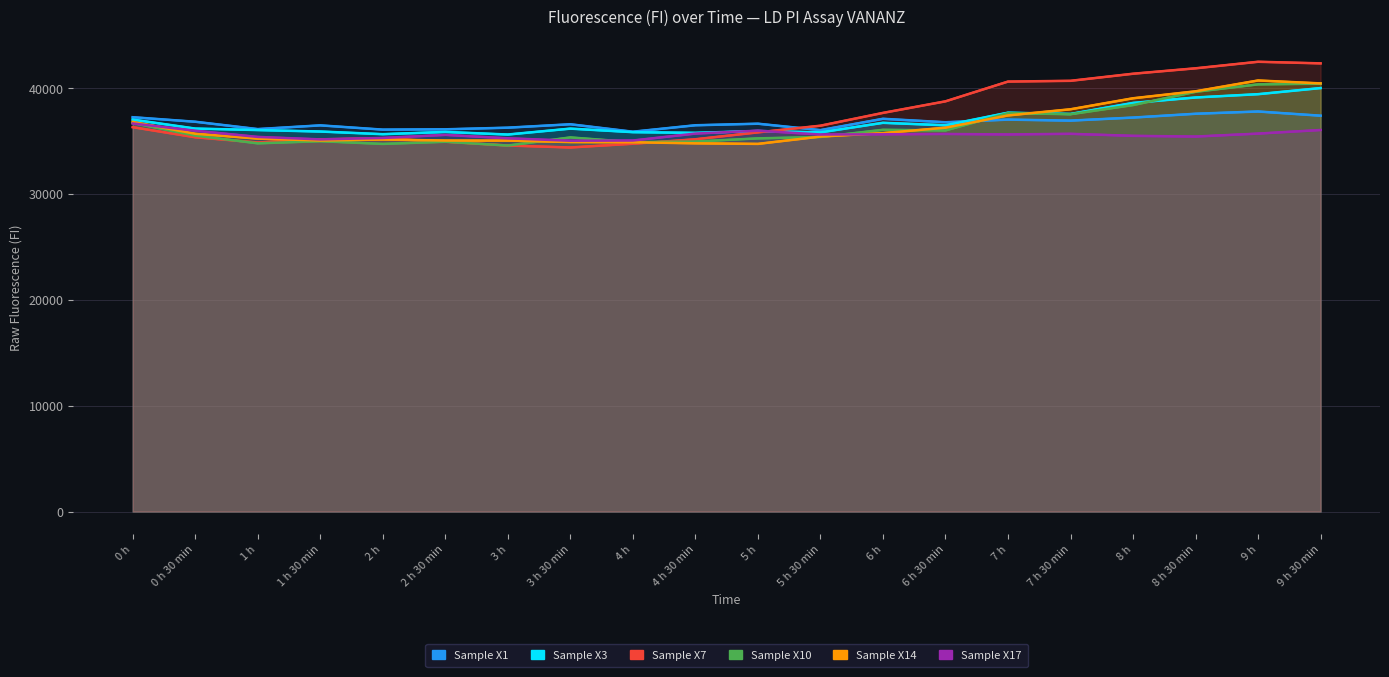

At which label does Sample X17 reach its minimum?

3 h 30 min